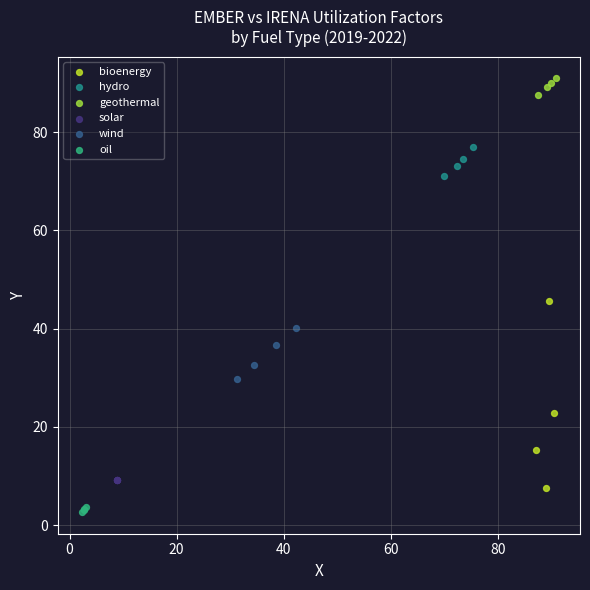

What are all the series names shown in the legend?

bioenergy, hydro, geothermal, solar, wind, oil